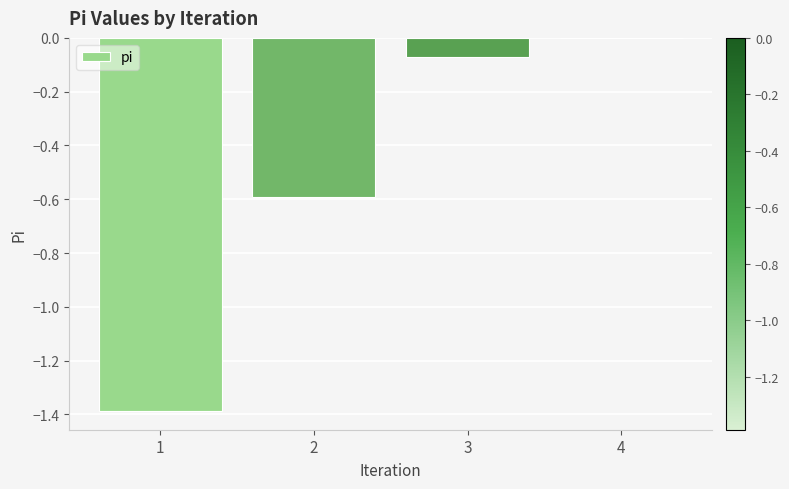

True or false: the data shows 0.9 at 4.

False